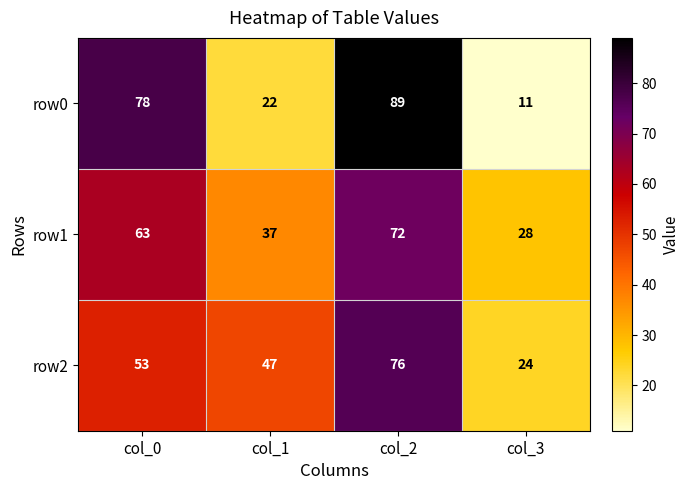

Which series has the widest spread of values?

row0